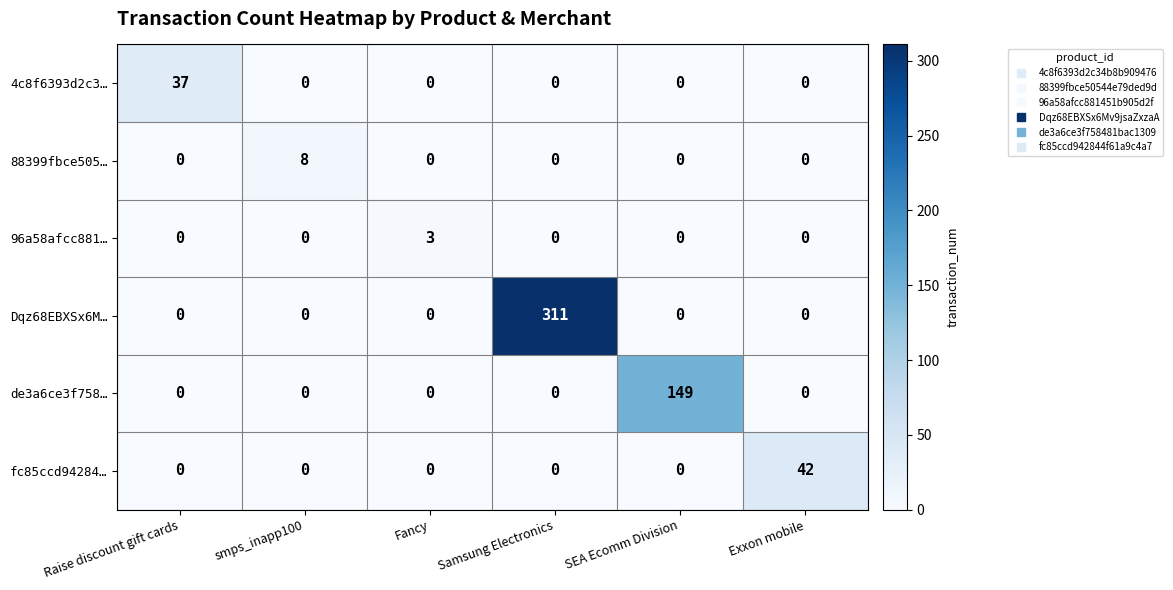

What is the sum of all Dqz68EBXSx6M… values?

311